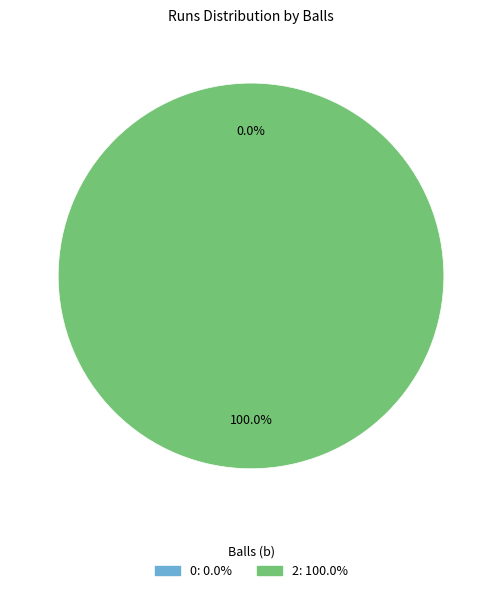

To the nearest percent, what is the average slice percentage?

50%